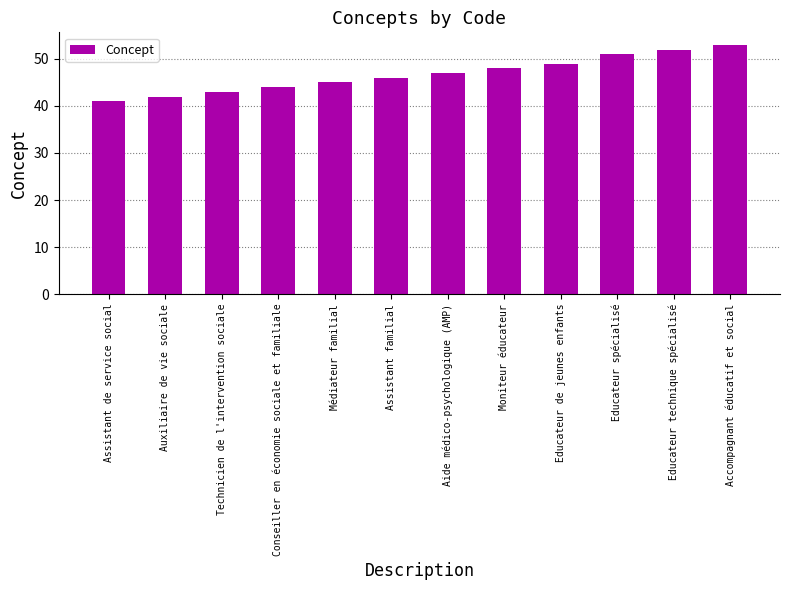

How many data points are less than 47?

6